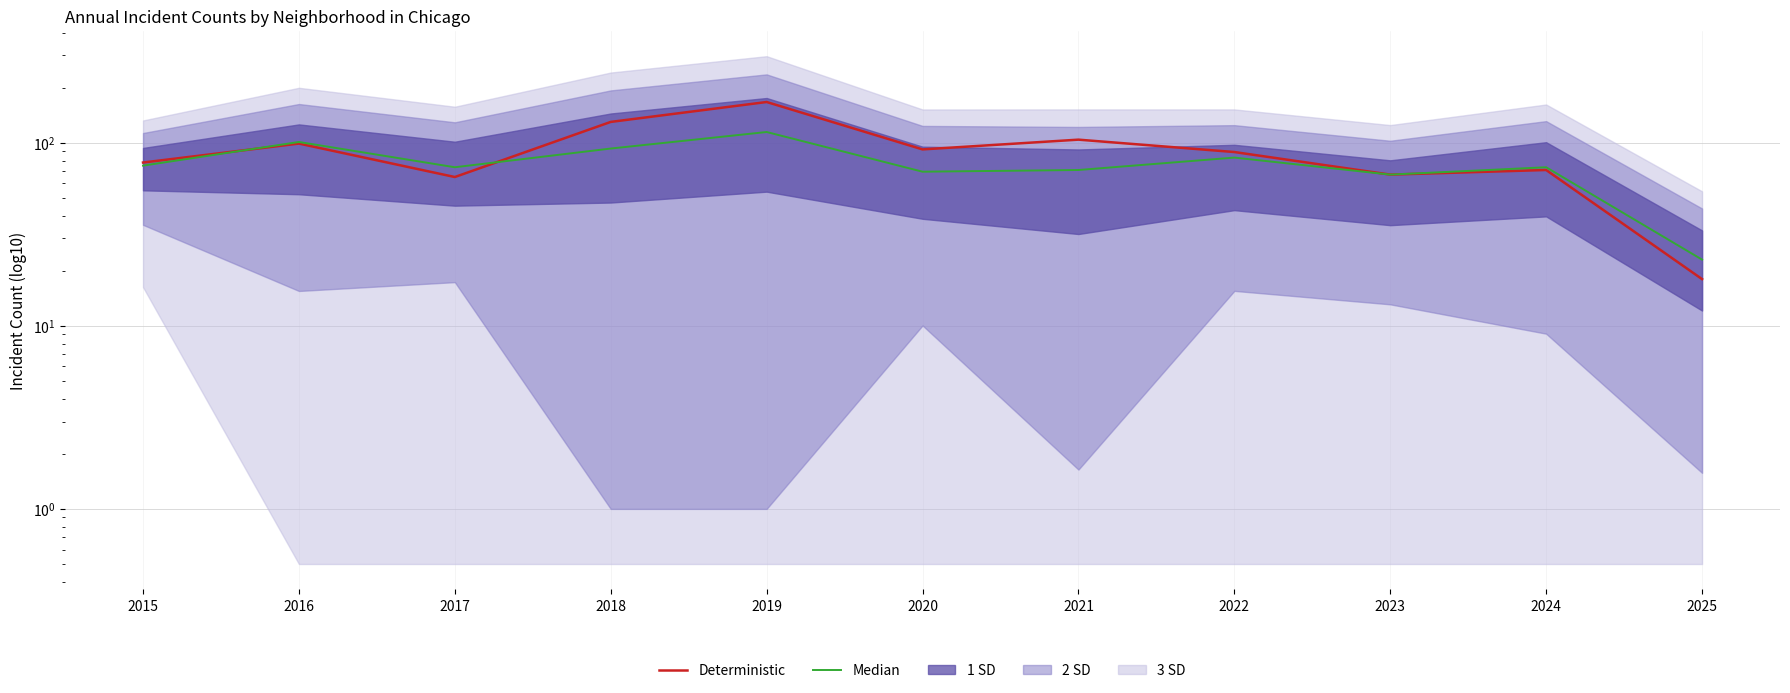

How many data points does each series have?

11